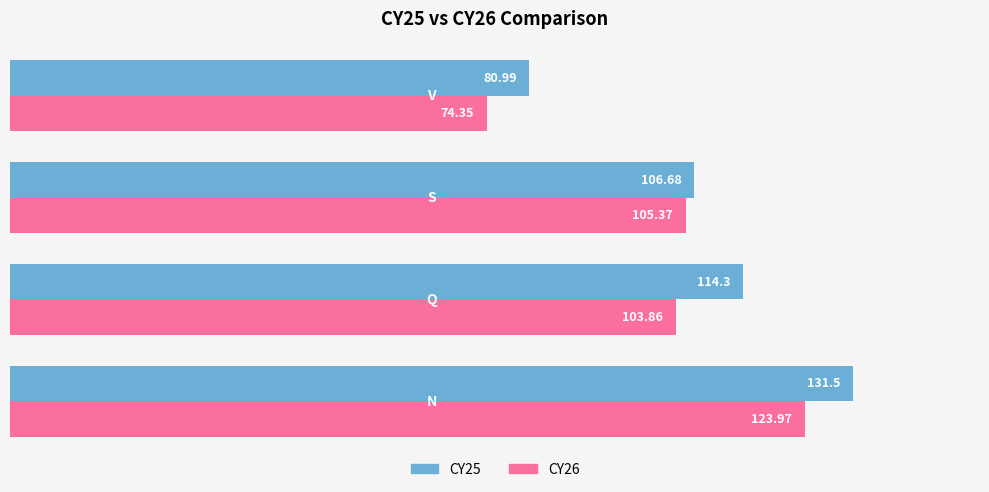

At how many categories does at least one series exceed 130?

1